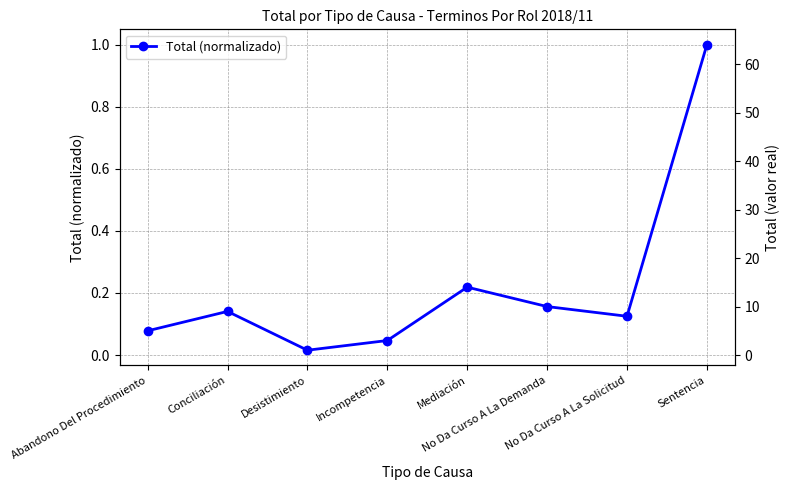

List the labels in order of value, smallest first.

Desistimiento, Incompetencia, Abandono Del Procedimiento, No Da Curso A La Solicitud, Conciliación, No Da Curso A La Demanda, Mediación, Sentencia